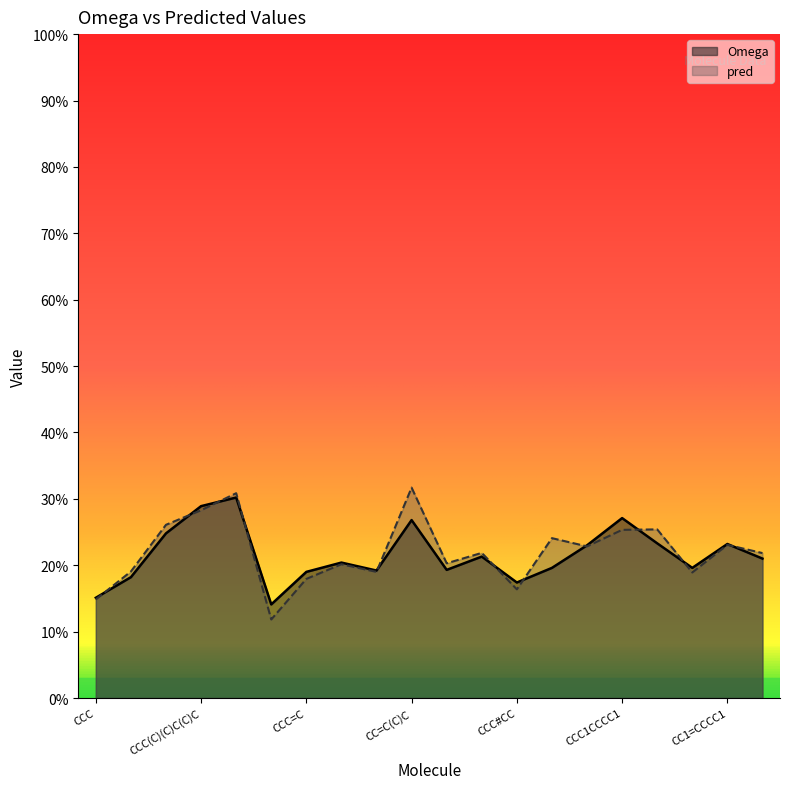

At which category does pred reach its first local valley?

CC=C